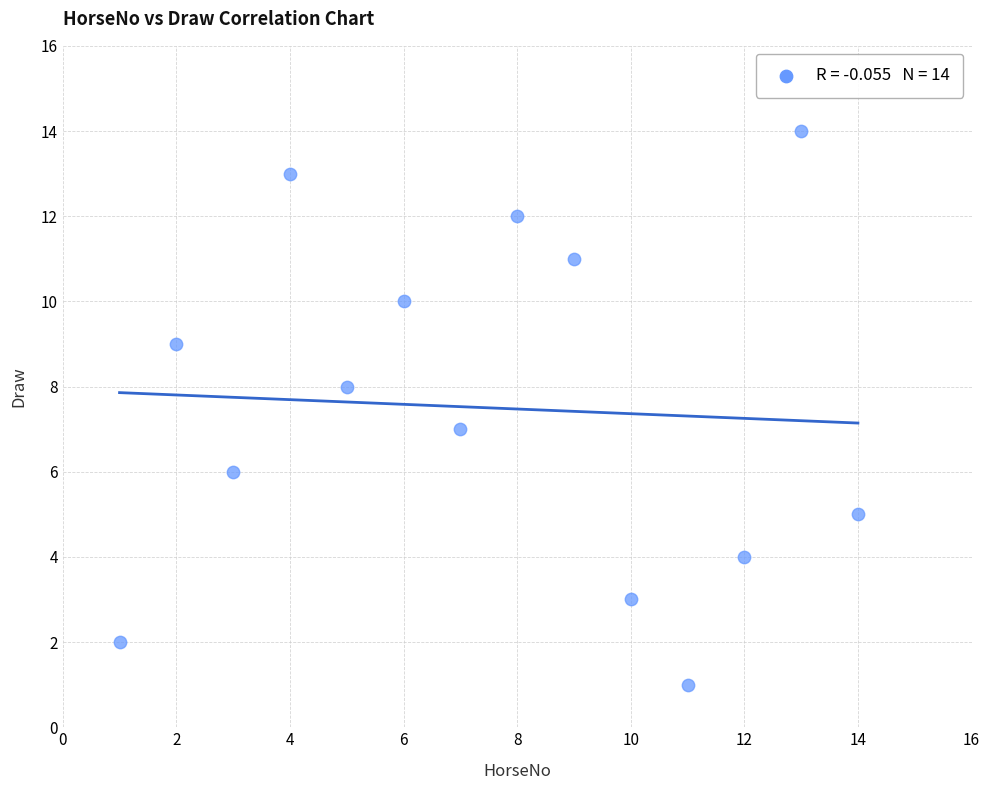

What is the range of X values (max minus min)?

13